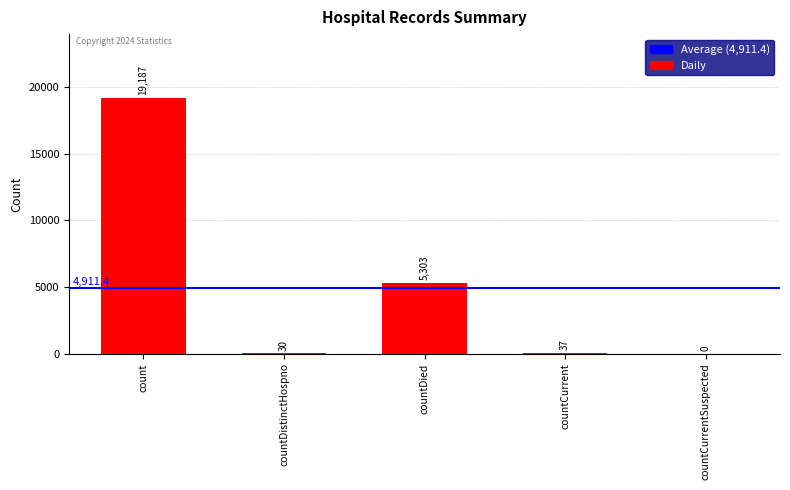

Reading right to left, extract all data points from this chart.

countCurrentSuspected=0	countCurrent=37	countDied=5303	countDistinctHospno=30	count=19187